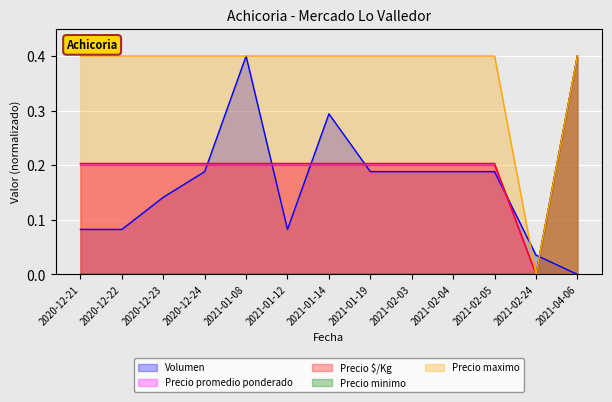

What is the label of the 3rd point from the left?

2020-12-23